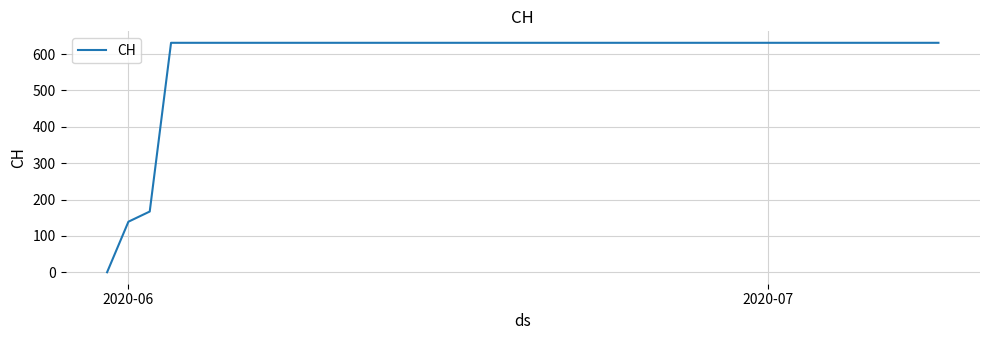

What is the greatest value displayed?

631